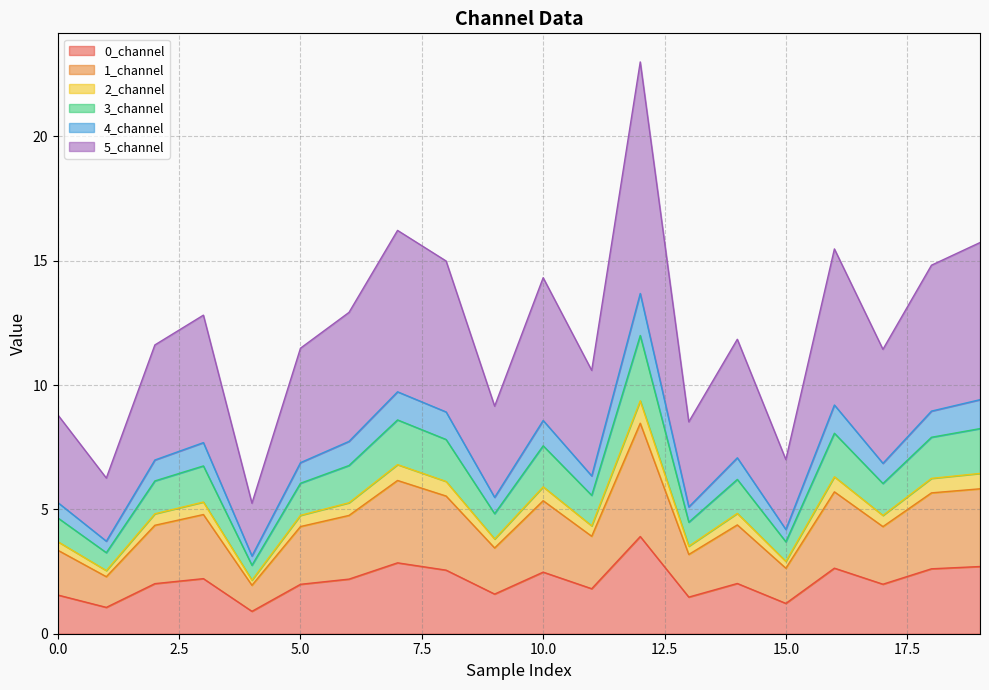

How many lines are shown in the chart?

6